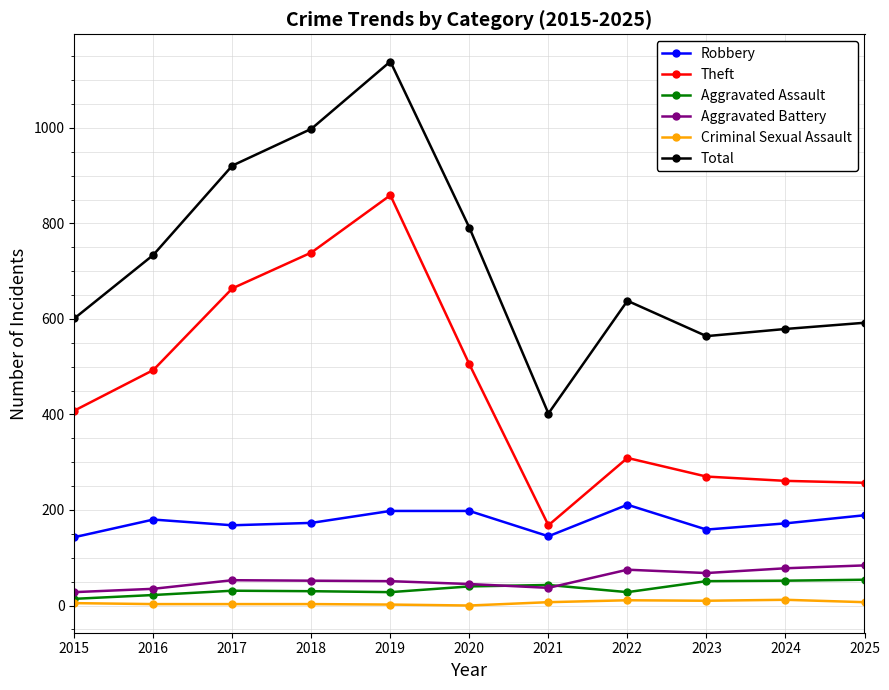

What is the total value across all series at 2021?

802